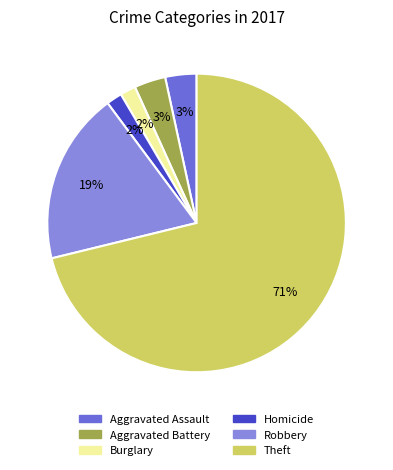

To the nearest percent, what is the average slice percentage?

17%